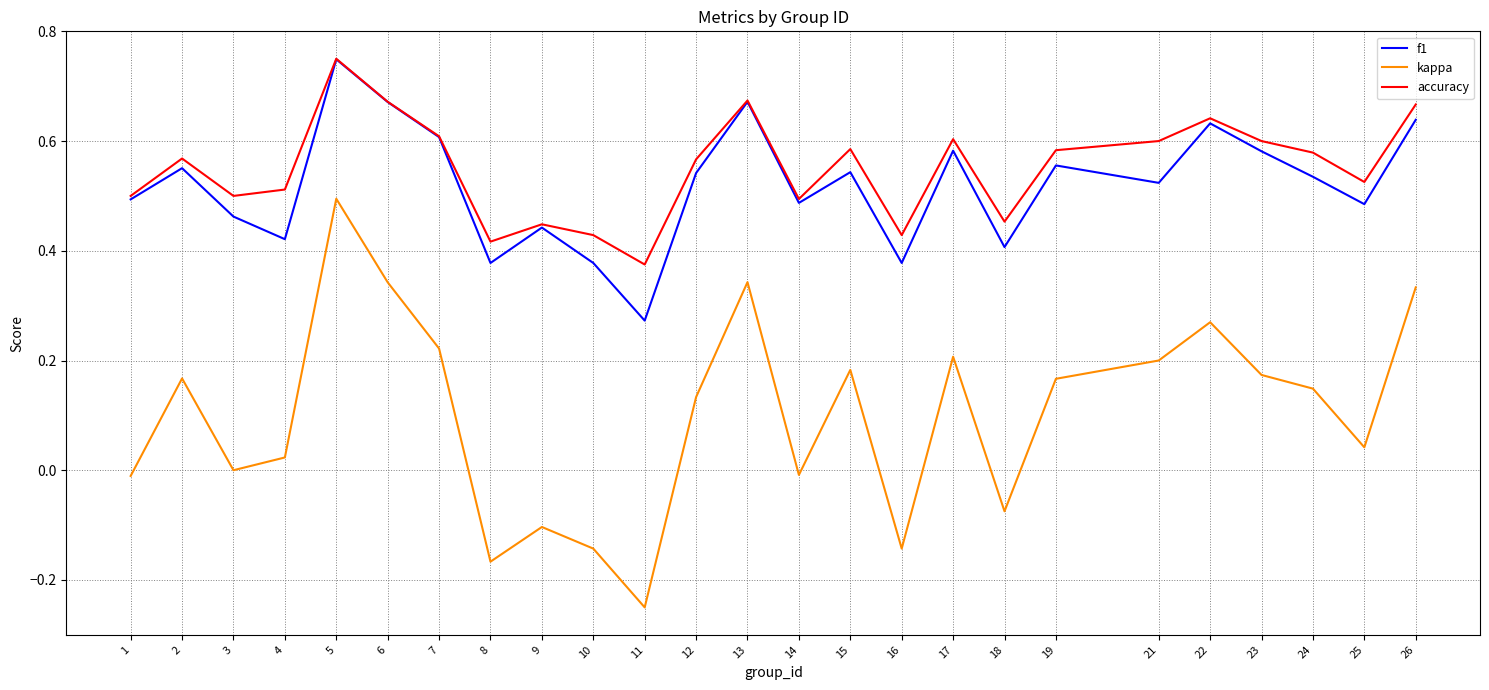

At which label does kappa reach its minimum?

11